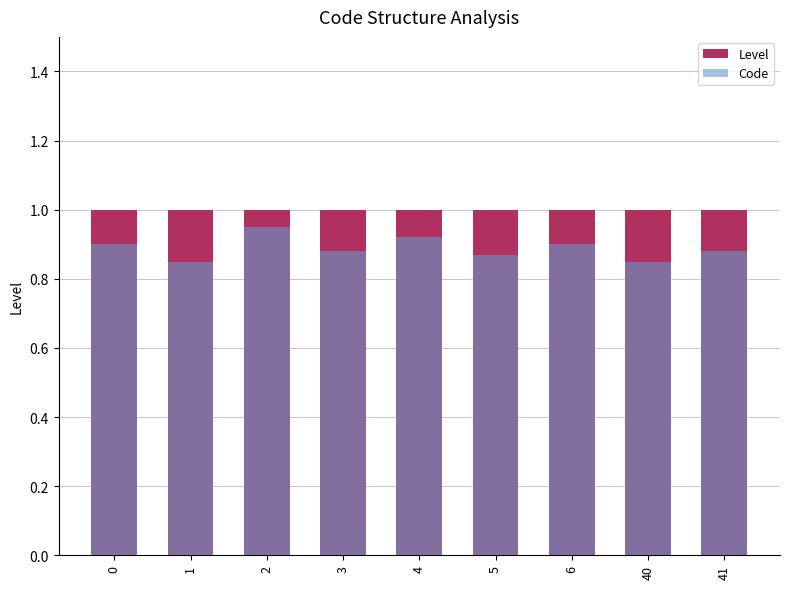

What is the maximum value shown in the chart?

1.0